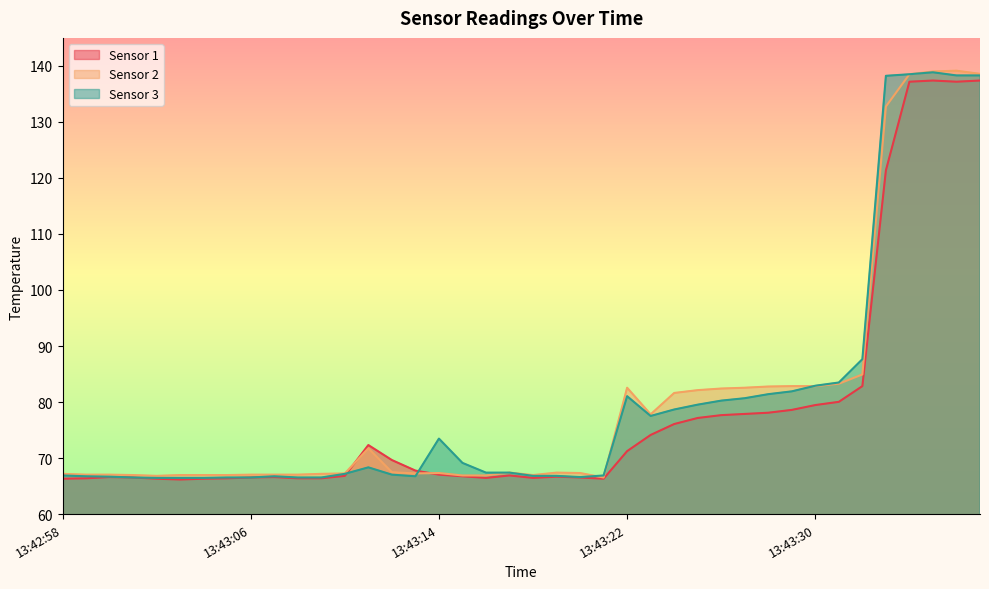

What is the difference between the highest and lowest values at 13:43:17?

0.5